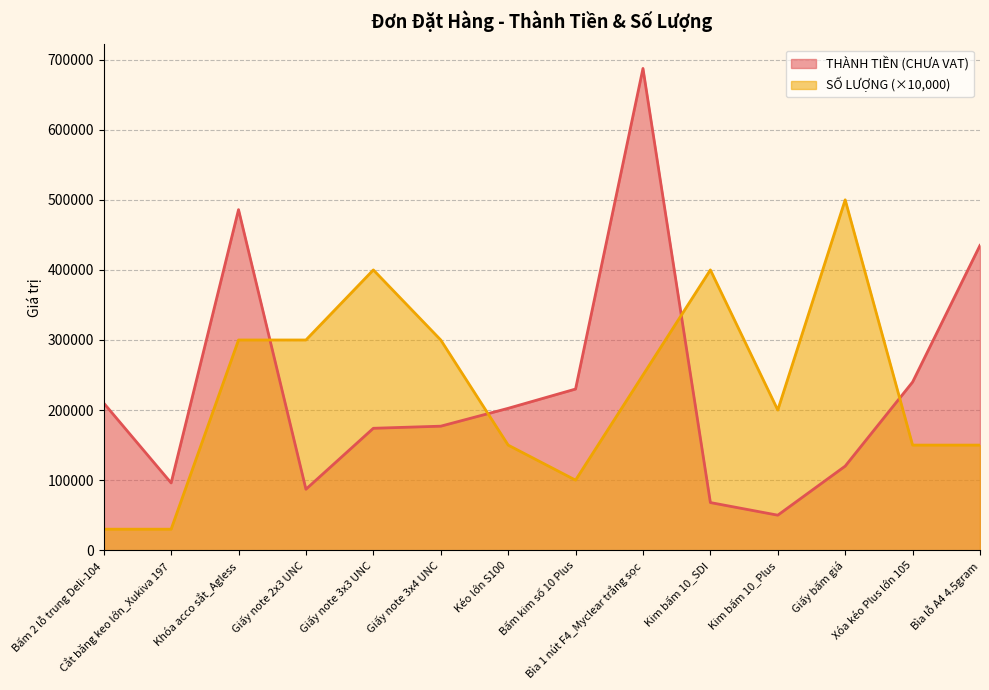

What is the value of the THÀNH TIỀN (CHƯA VAT) point at the 3rd from the left?

486000